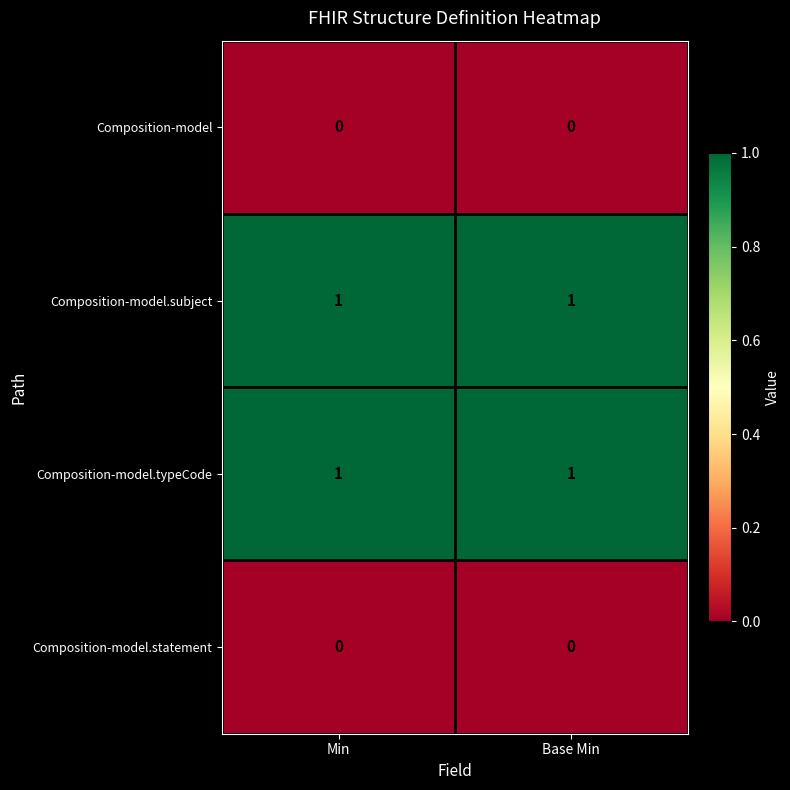

Reading left to right, list all the values displayed in this chart.

Composition-model: 0	0
Composition-model.subject: 1	1
Composition-model.typeCode: 1	1
Composition-model.statement: 0	0